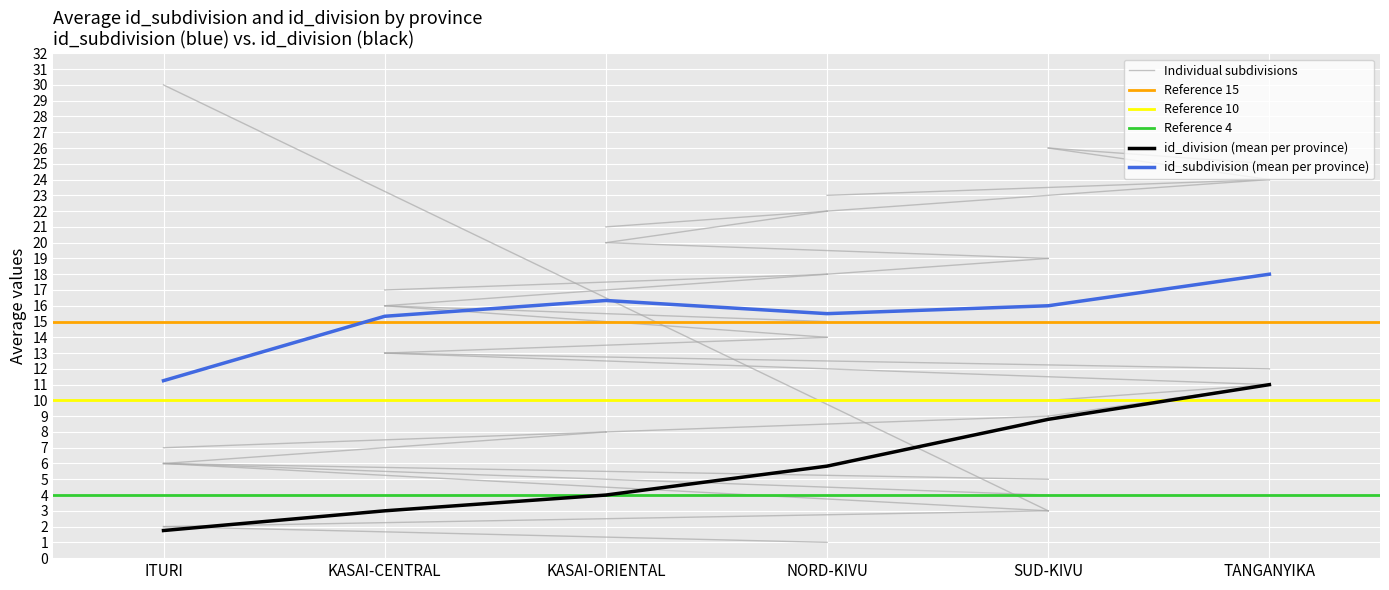

True or false: id_division and id_province cross at least once.

False